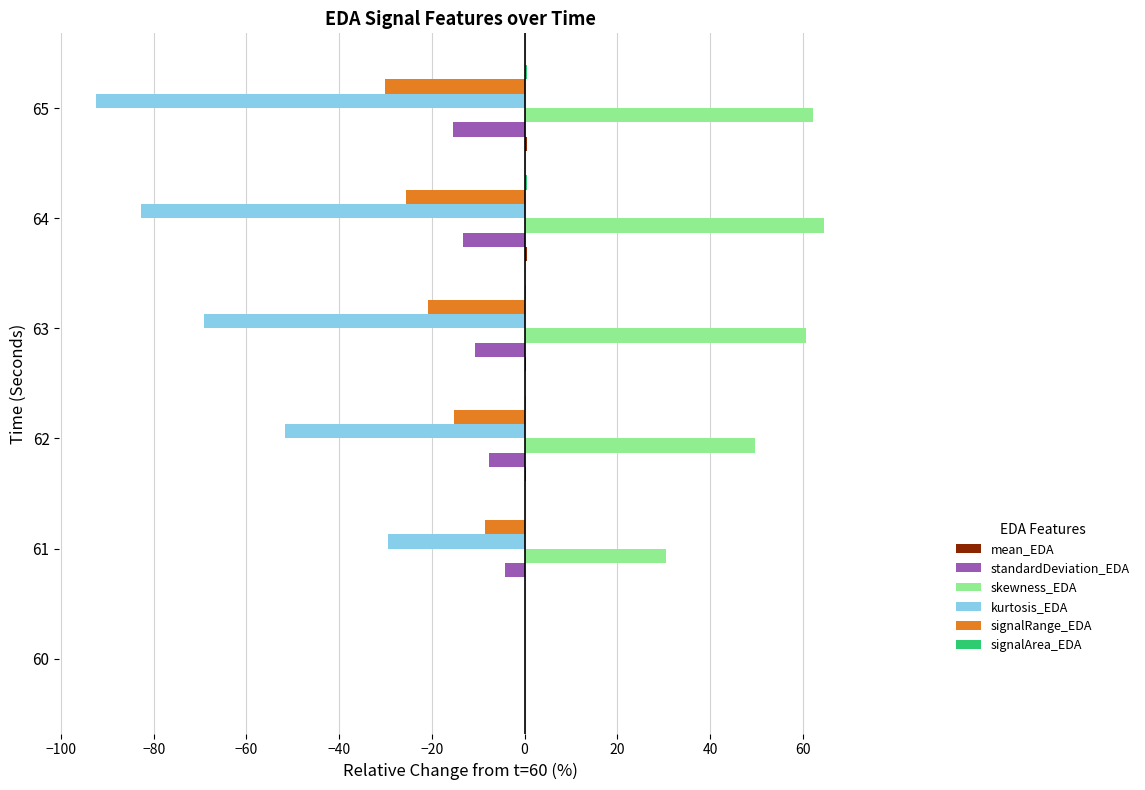

Between 60 and 65, which series saw the biggest shift?

kurtosis_EDA